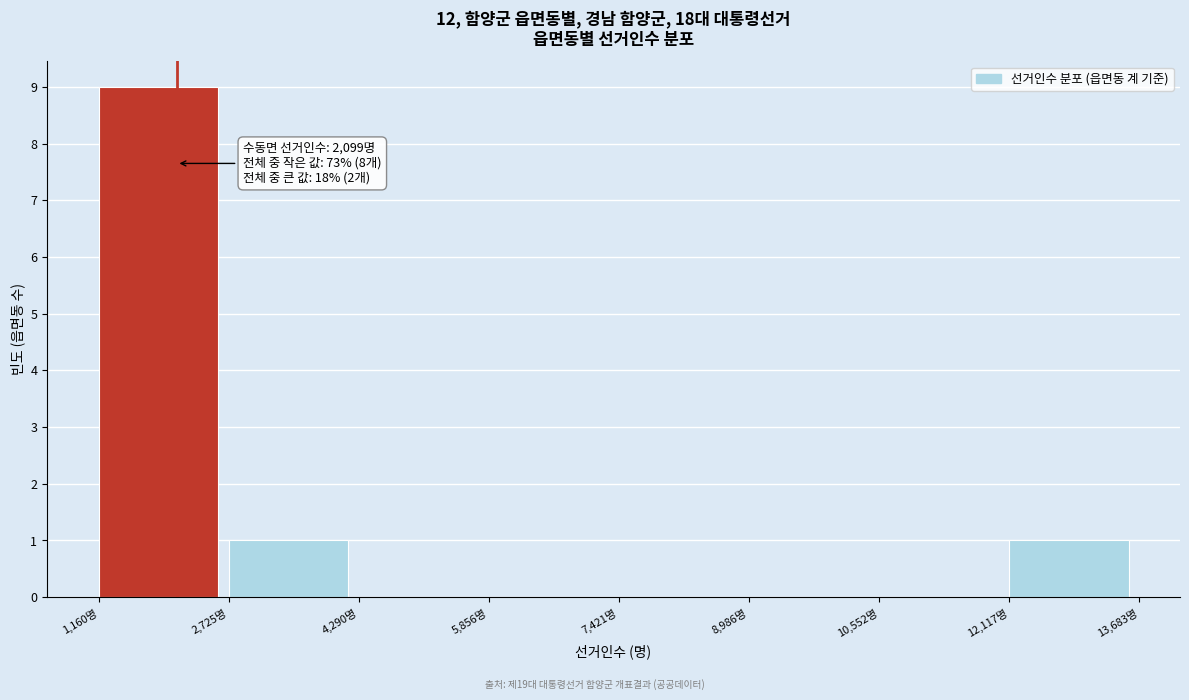

Over which range of the x-axis is the bar tallest?

1200 to 2800